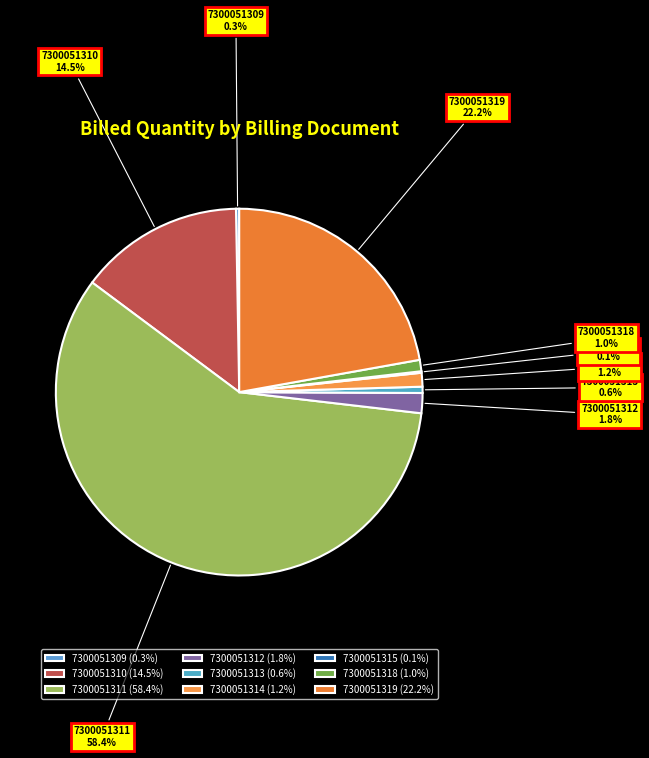

Does 7300051311 account for over 50% of the chart?

Yes